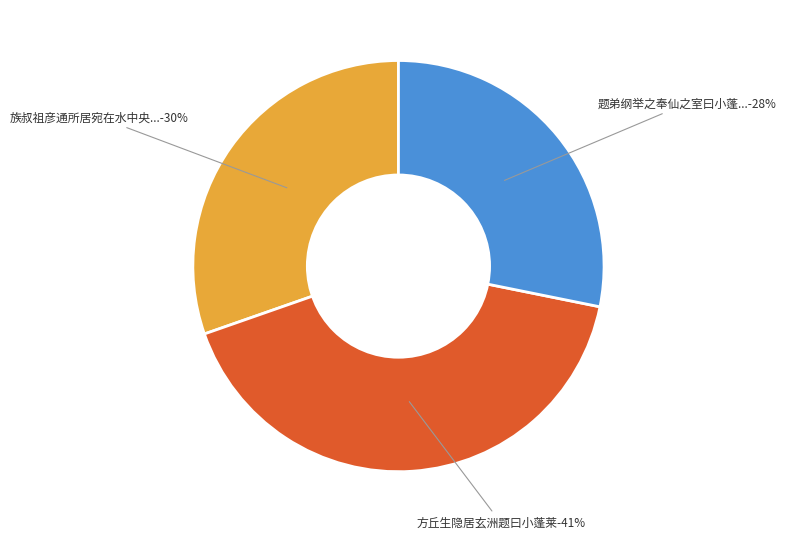

How many segments does this pie chart have?

3